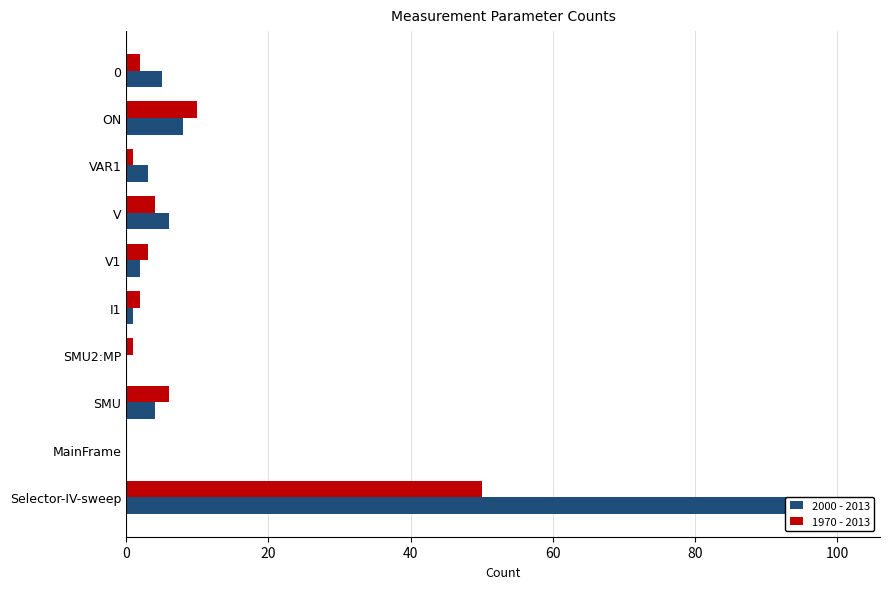

Which series has the largest total across all categories?

2000 - 2013